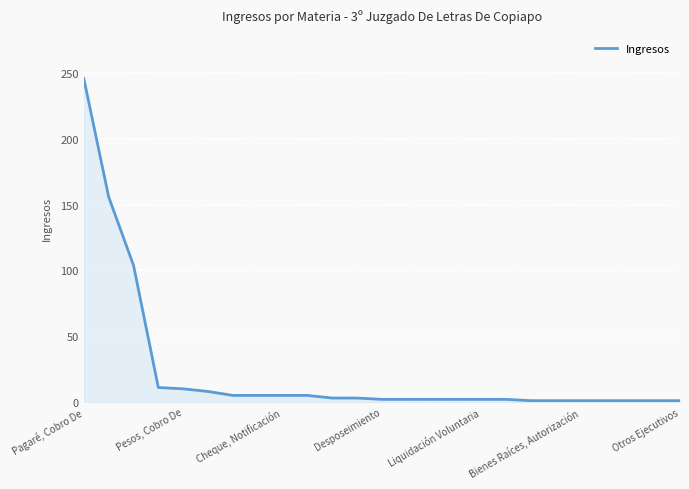

What is the greatest value displayed?

246